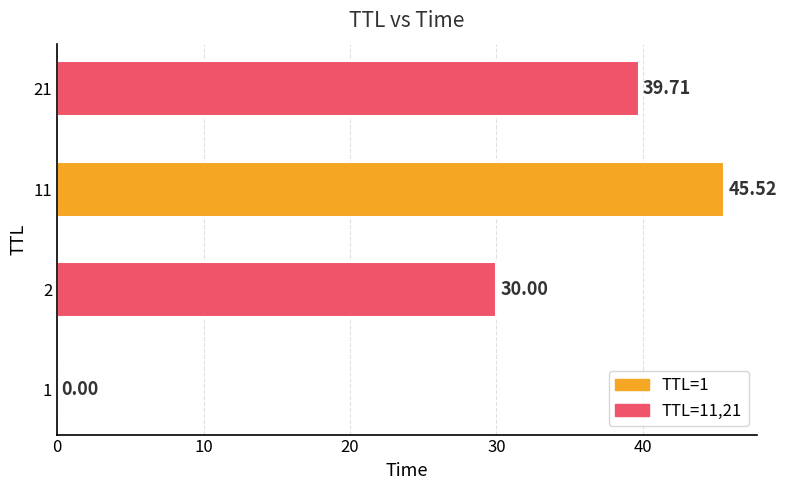

What is the change in value from 2 to 11?

+15.5